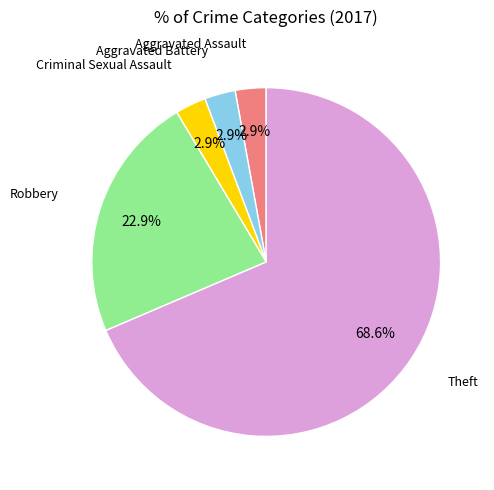

Does any single category account for the majority?

Yes